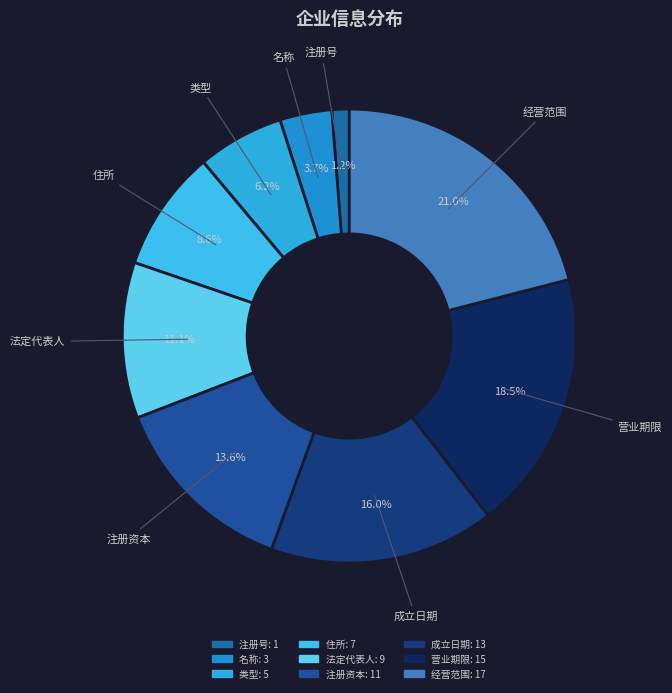

Is there any slice that represents more than half of the pie?

No